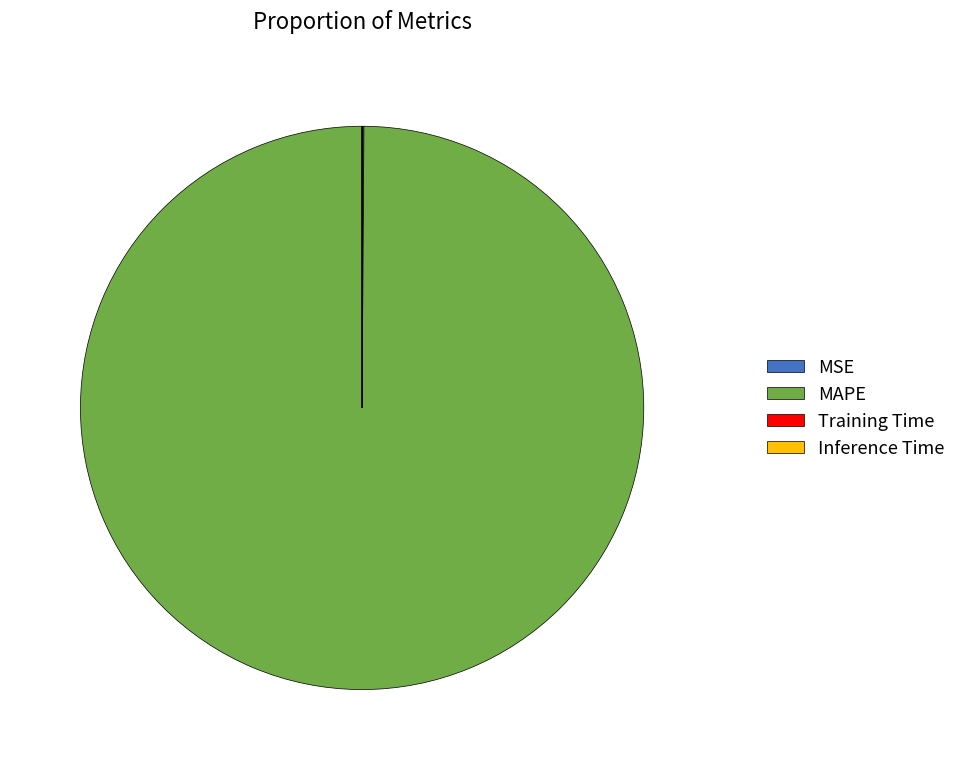

Which category has the biggest portion of the pie?

MAPE